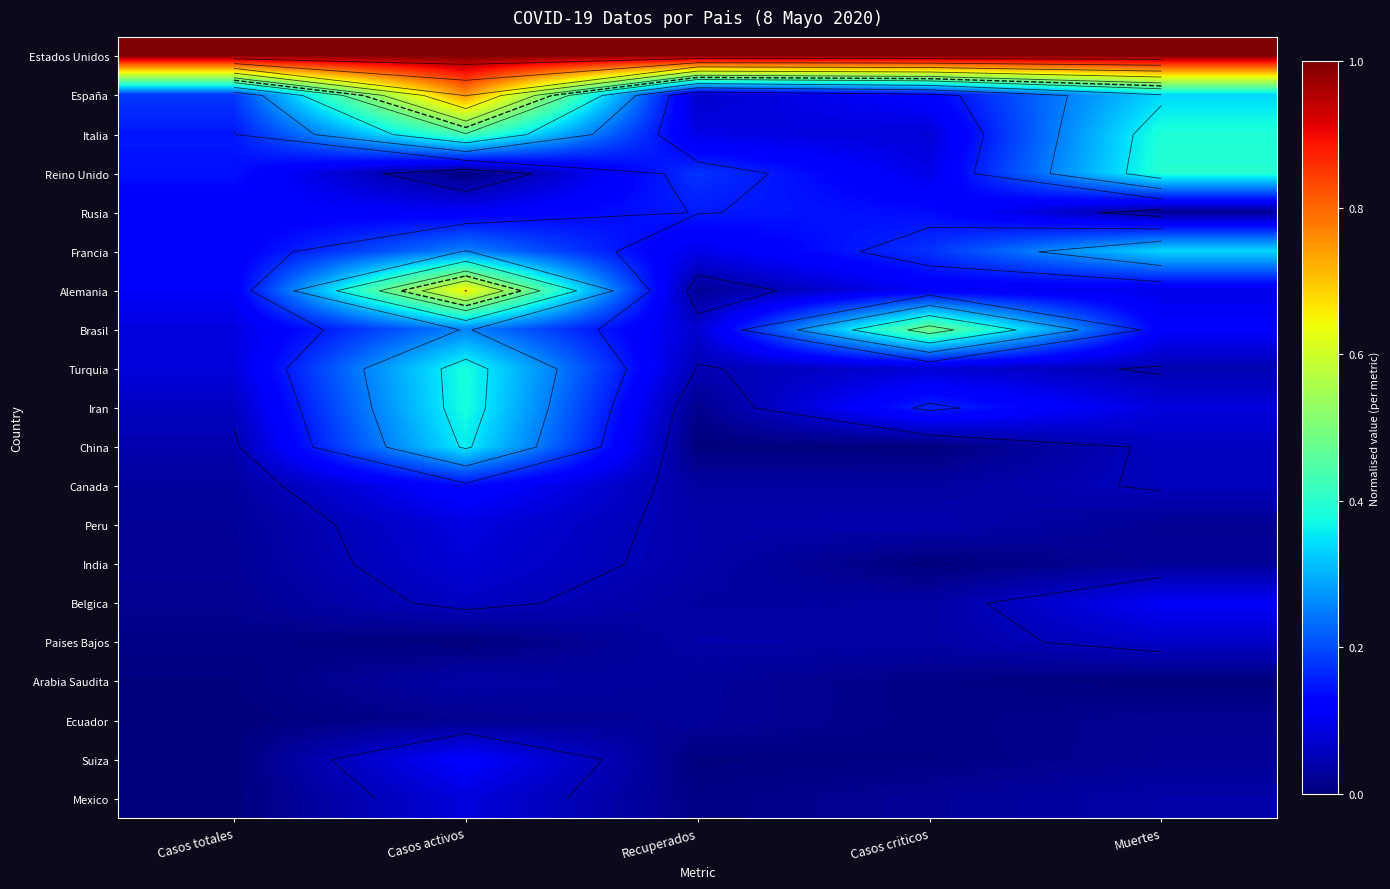

The Alemania series shows 0.0 at Casos criticos. True or false?

False